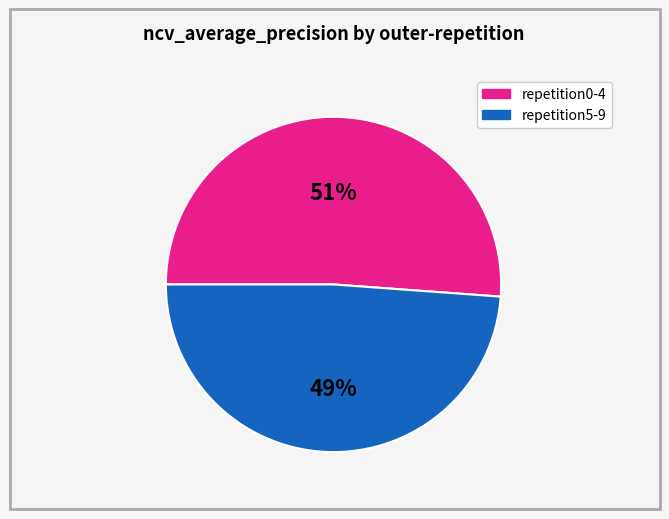

Does any single category account for the majority?

Yes